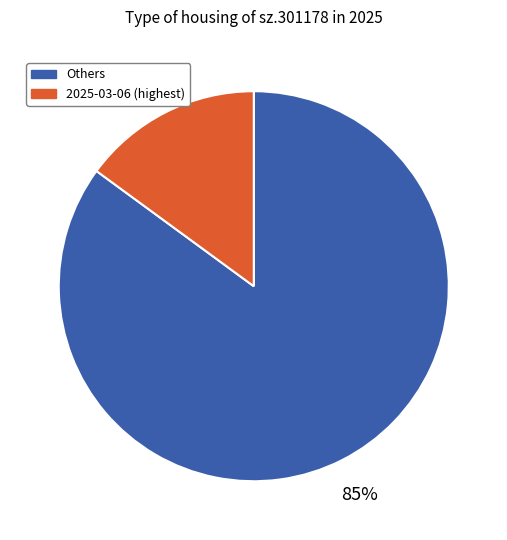

To the nearest percent, what is the average slice percentage?

50%